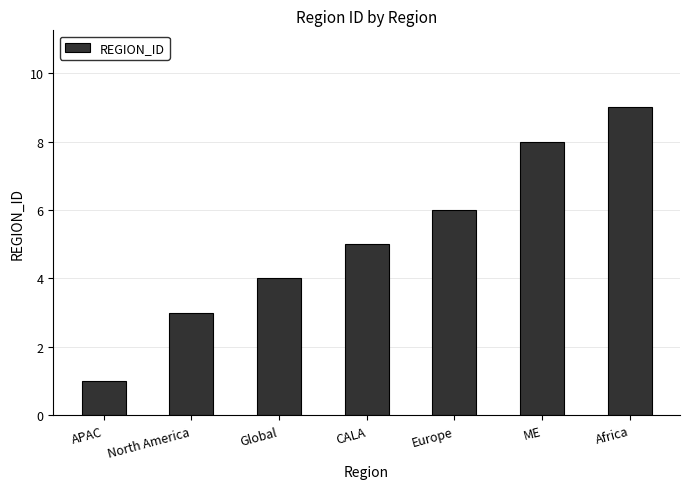

Read the value at APAC.

1